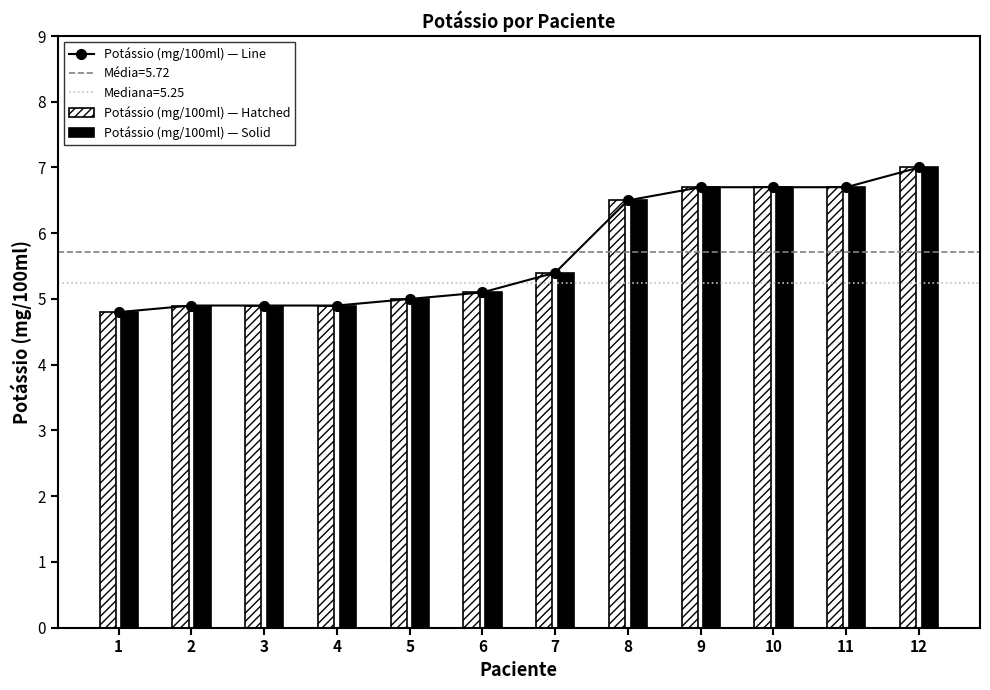

Is the value of Potássio (mg/100ml) — Hatched at 11 greater than the value of Potássio (mg/100ml) — Line at 5?

Yes